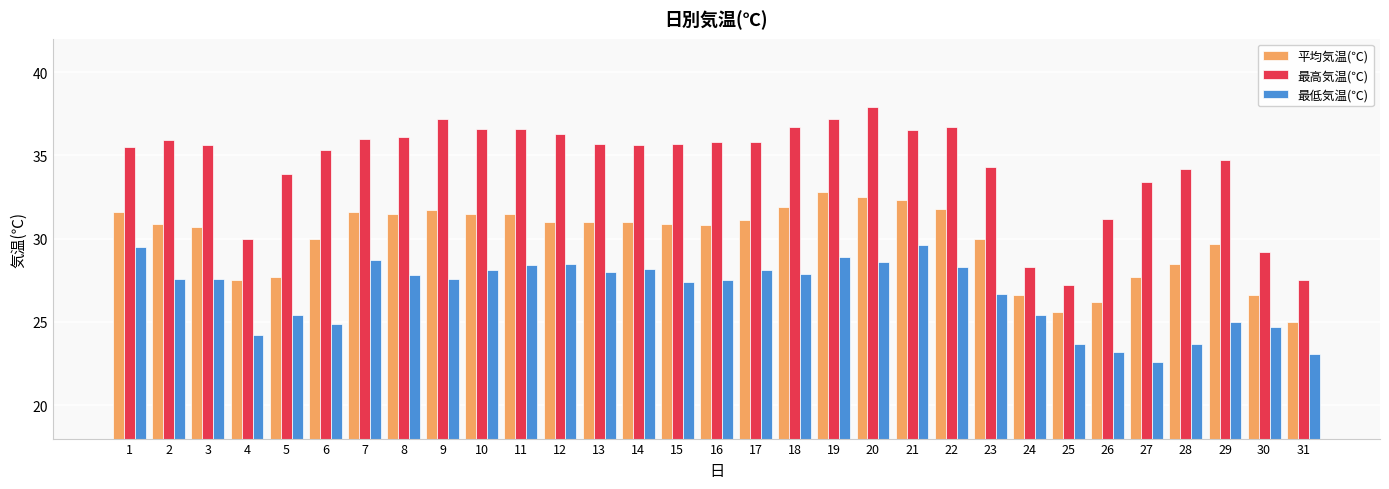

True or false: 最高気温(℃) has a value of 36.7 at 18.

True